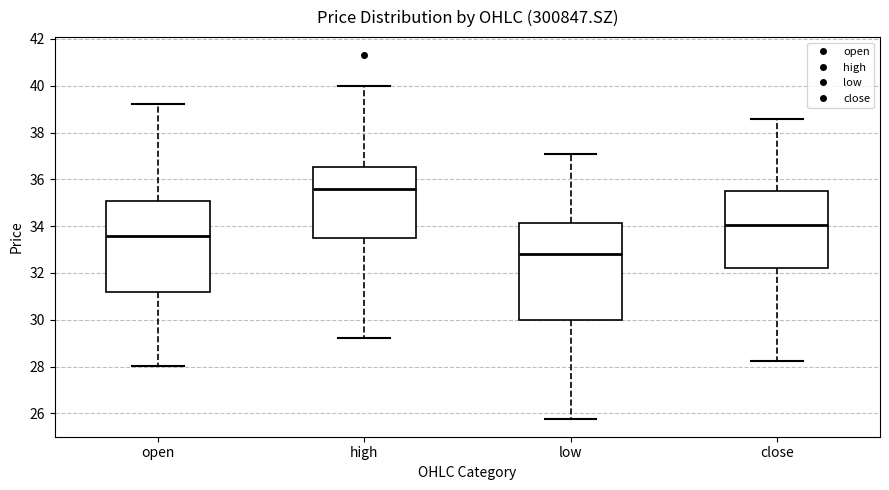

Reading left to right, read every box against the y-axis: the position of its median line, the range the box covers, and the ends of its whiskers. The values are not printed on the chart, so give them approximately, as read against the axis.

open: median 33.6, box 31.2 to 35.0, whiskers 28.0 to 39.2
high: median 35.6, box 33.4 to 36.6, whiskers 29.2 to 40.0
low: median 32.8, box 30.0 to 34.2, whiskers 25.8 to 37.2
close: median 34.0, box 32.2 to 35.6, whiskers 28.2 to 38.6